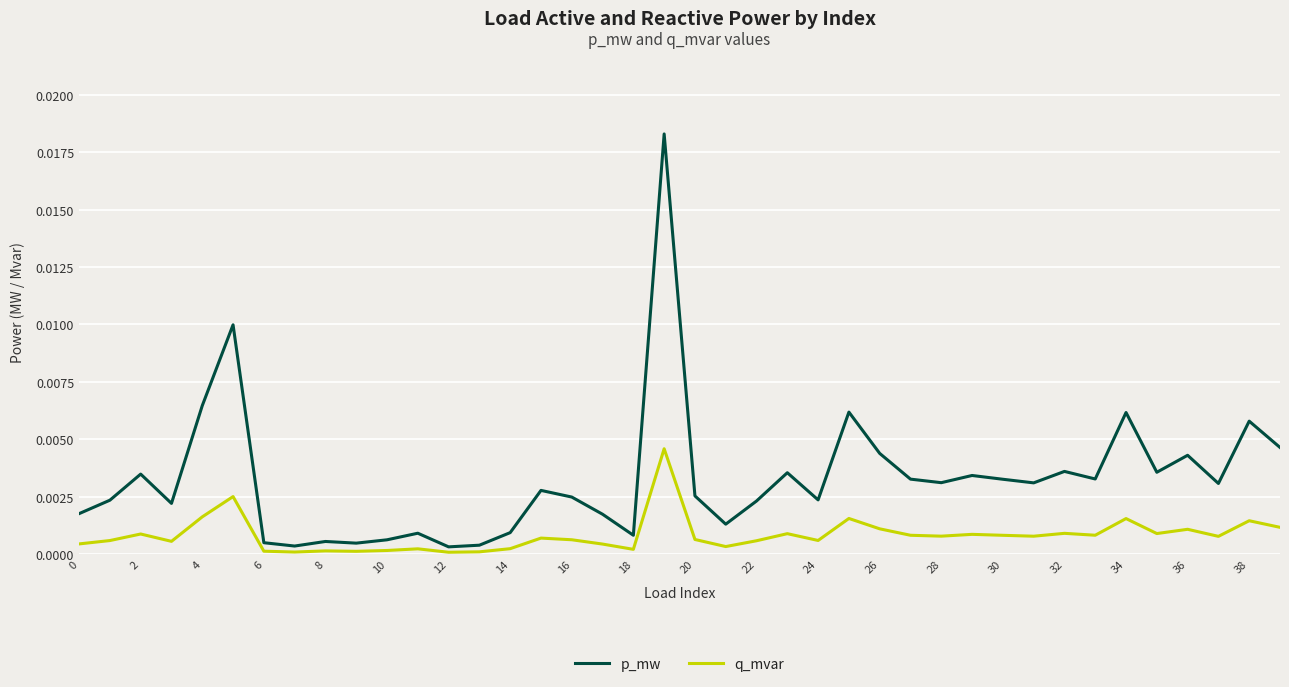

What is the sum of all p_mw values?

0.1